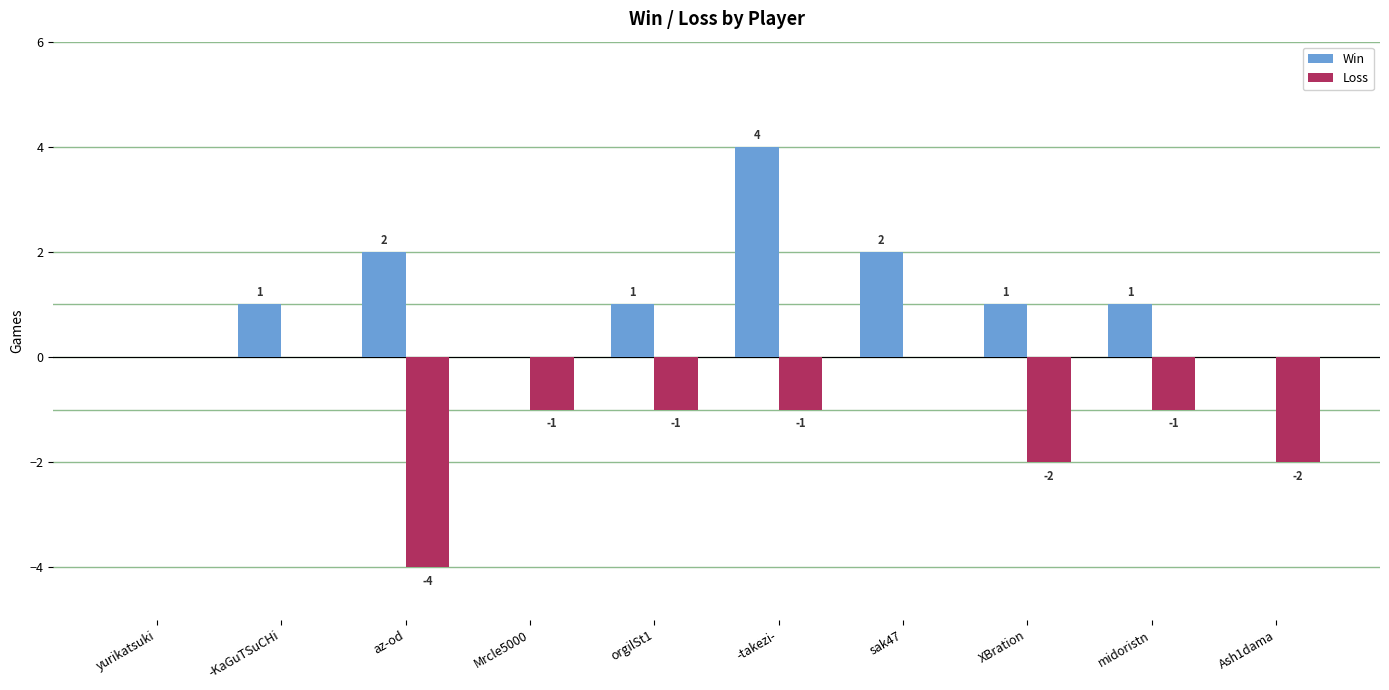

What is the total value across all series at az-od?

-2